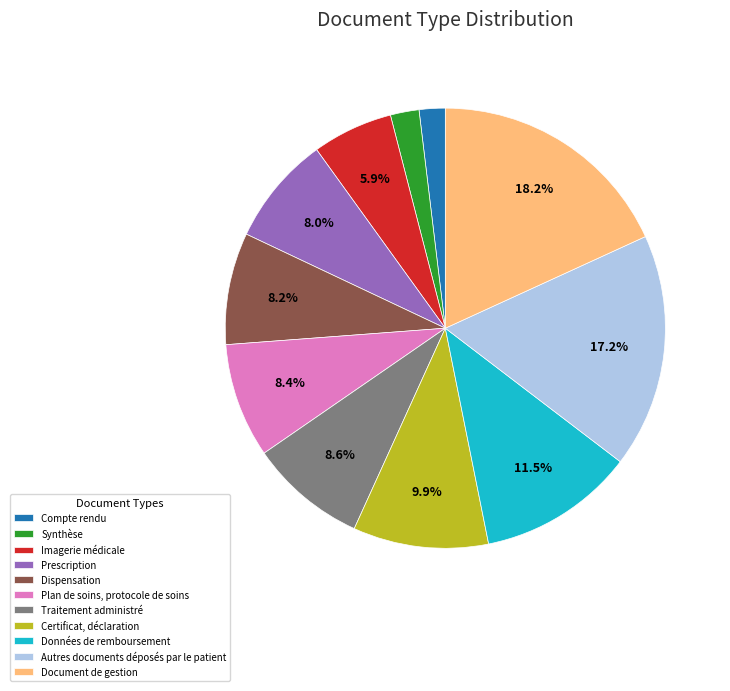

What percentage do Document de gestion and Dispensation together represent?

26.4%